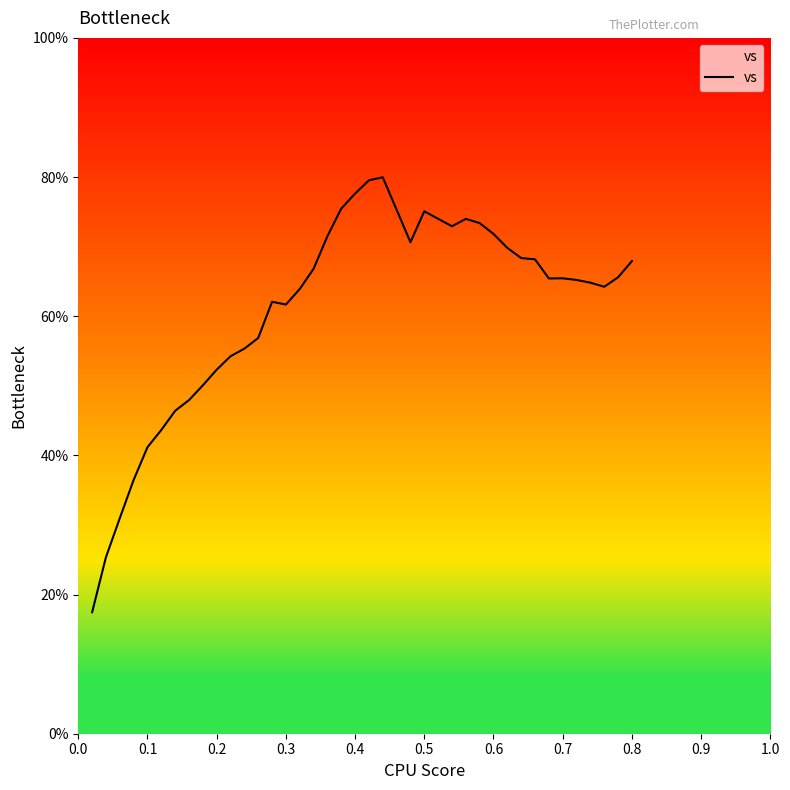

What is the minimum value shown in the chart?

17.5